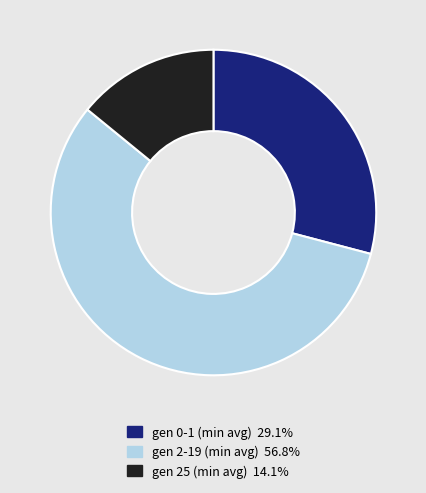

Is there any slice that represents more than half of the pie?

Yes